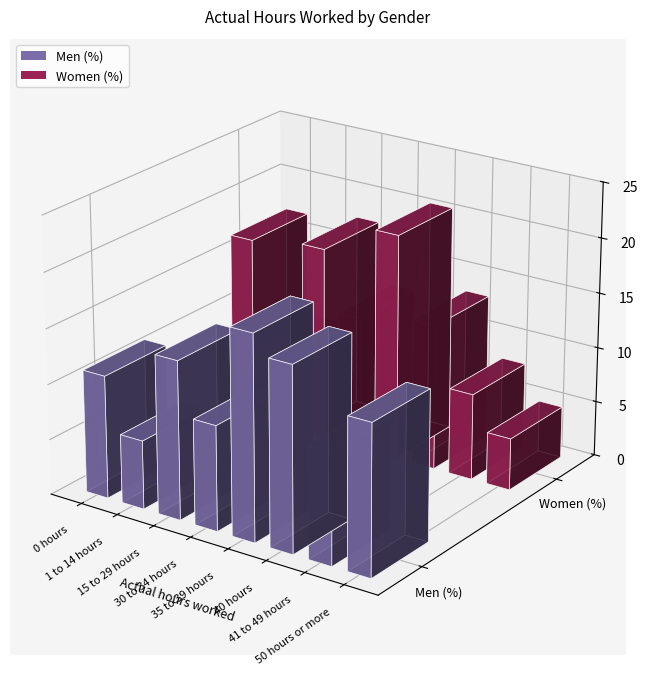

Rank the series by their maximum value, from lowest to highest.

Men (%), Women (%)